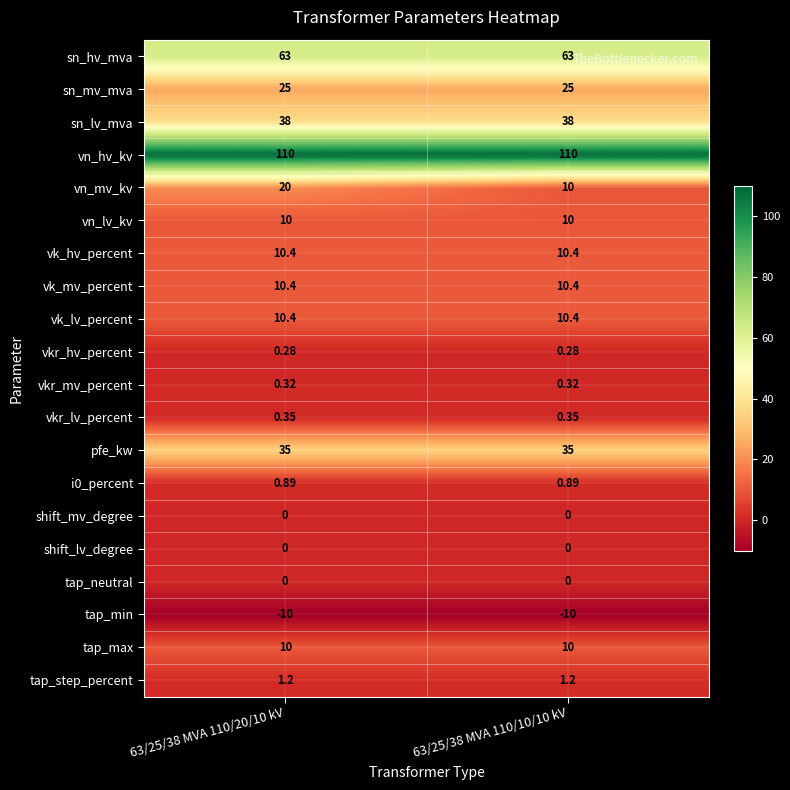

Is the value of shift_lv_degree at 63/25/38 MVA 110/20/10 kV greater than the value of vk_lv_percent at 63/25/38 MVA 110/20/10 kV?

No